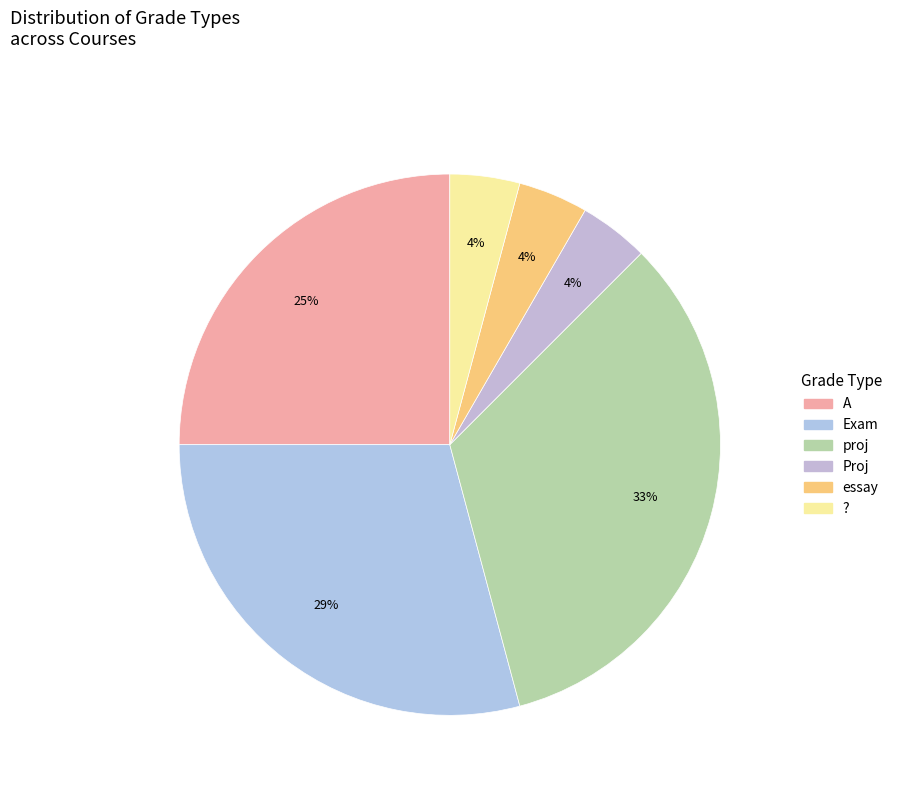

To the nearest percent, what is the difference between the largest and smallest slice percentages?

29%